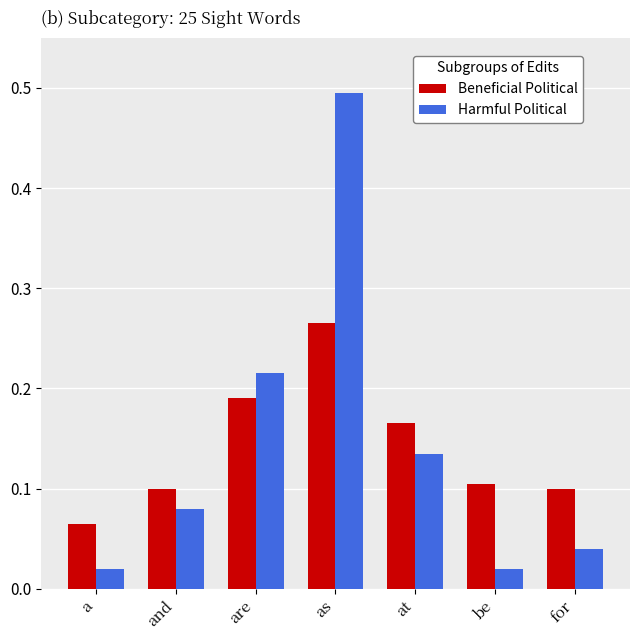

At which category is the sum across all series the highest?

as